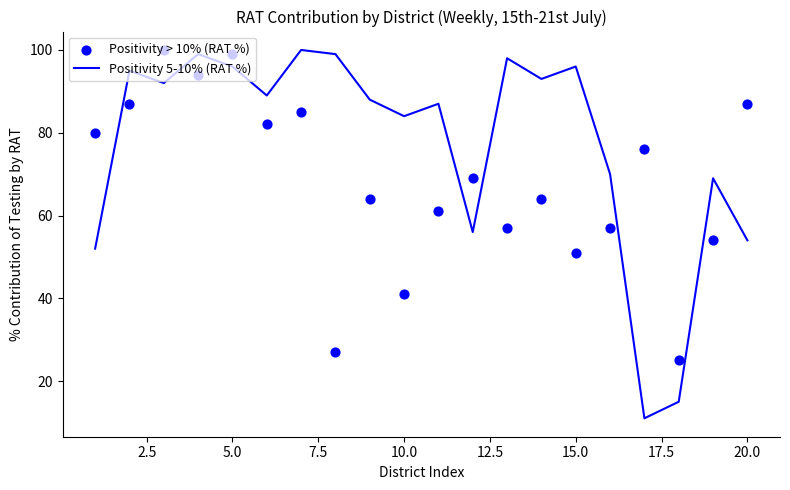

Is it true that Positivity 5-10% (RAT %) equals 54 at 20.0?

True